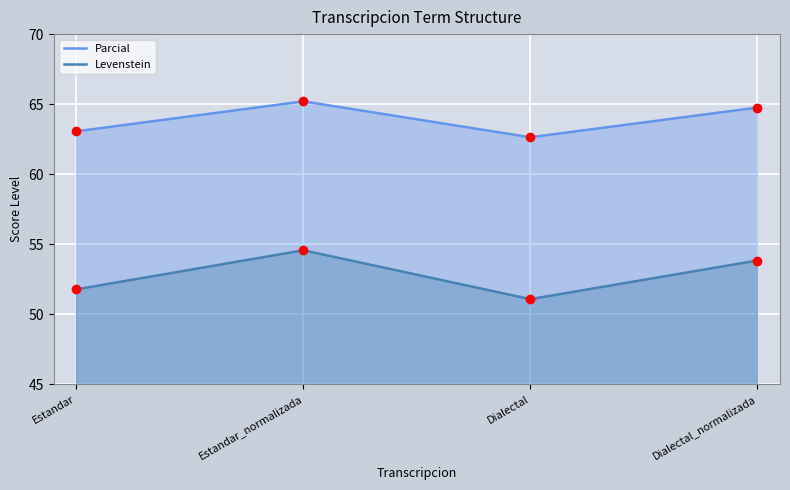

Which series contains the highest Y value?

Parcial